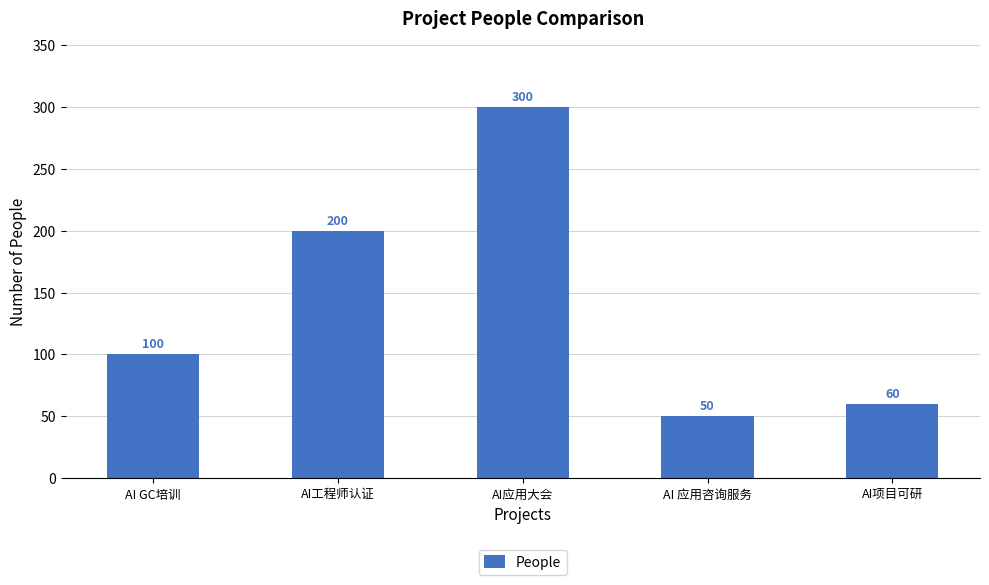

Where is the data nearest to the value 175?

AI工程师认证